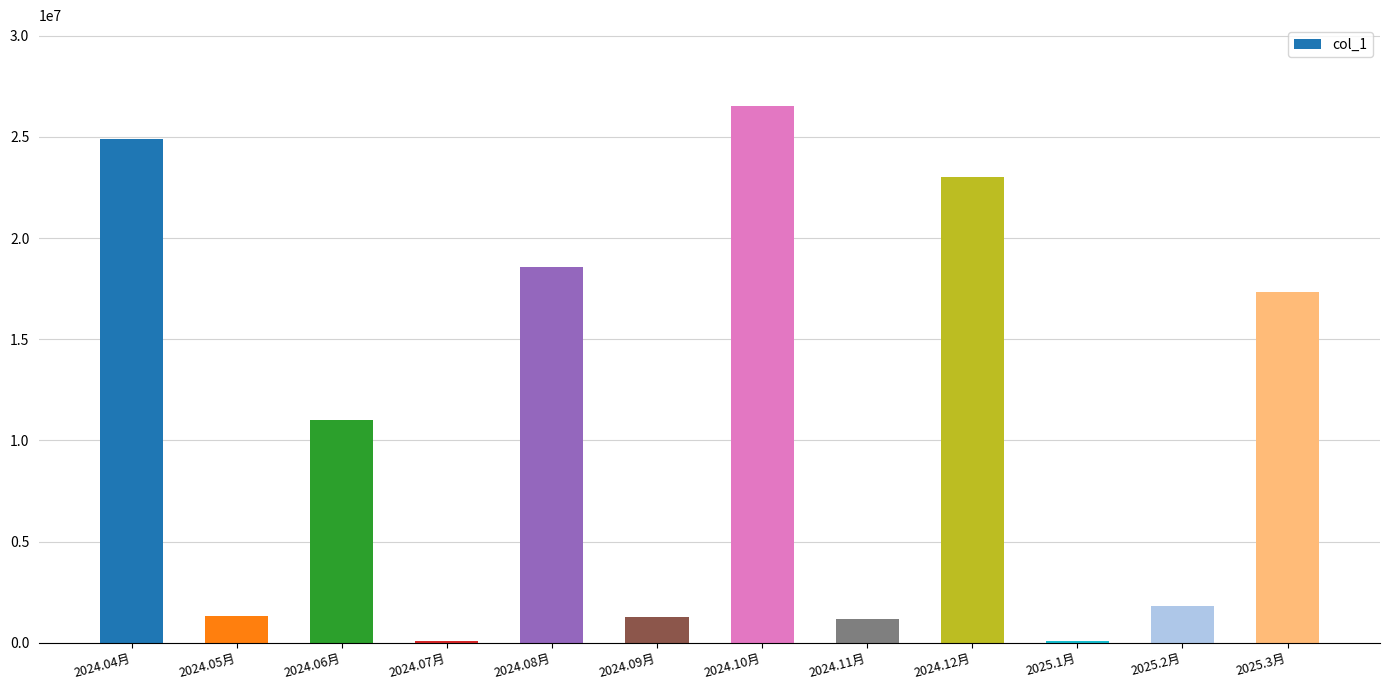

What is the maximum value shown in the chart?

26538310